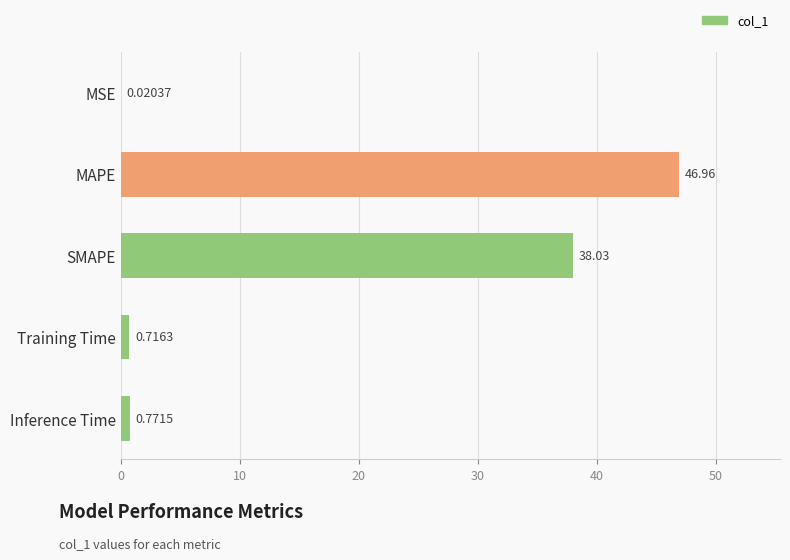

Between MAPE and MSE, which is larger?

MAPE